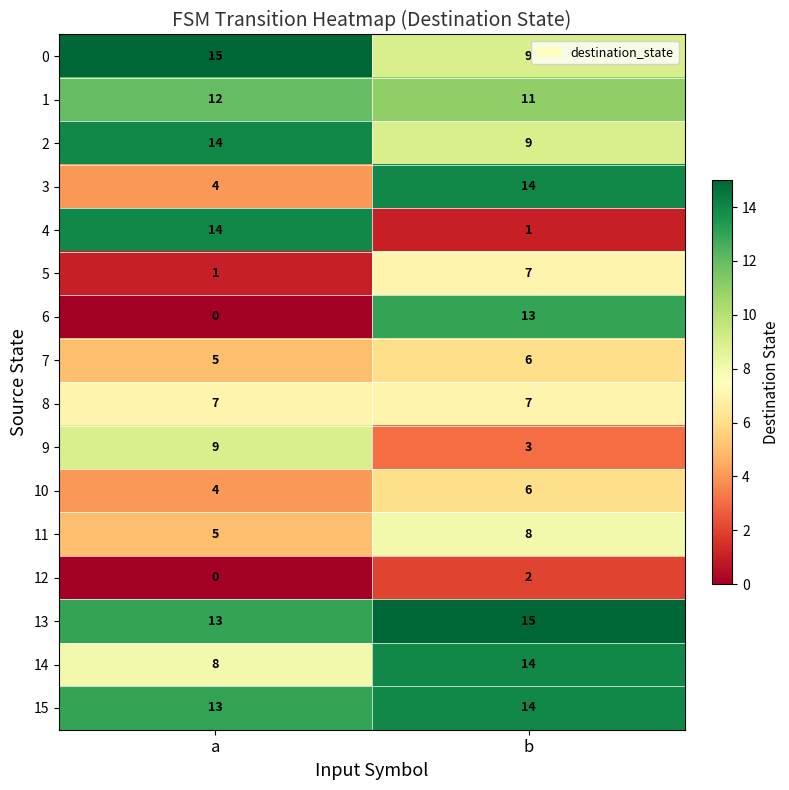

What is the difference between the highest and lowest values at b?

14